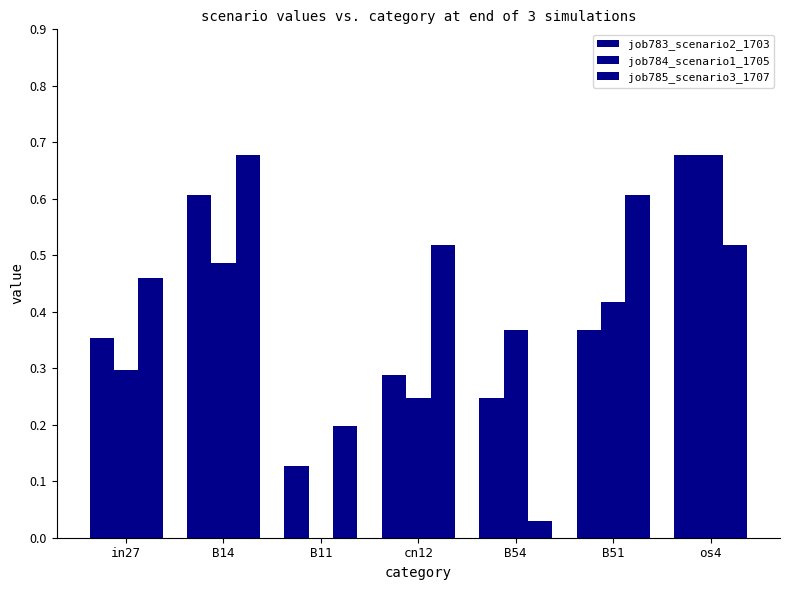

Which series has the largest total across all categories?

job785_scenario3_1707